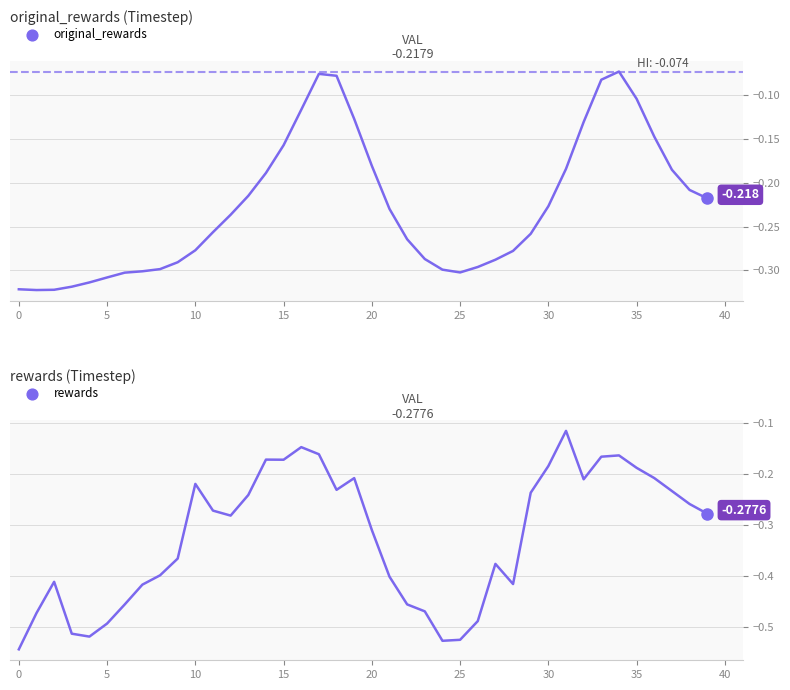

At which category is the sum across all series the highest?

34